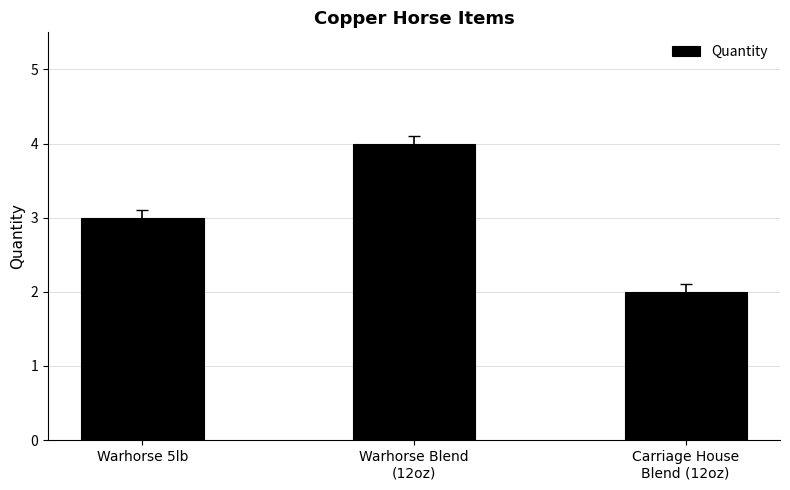

The value at Carriage House
Blend (12oz) is 2. True or false?

True